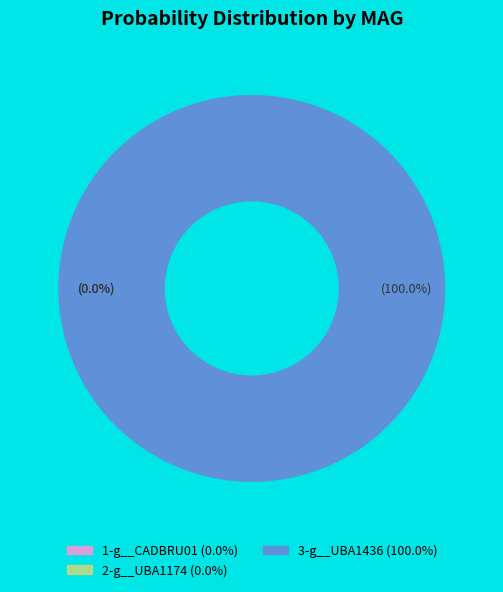

Is there a majority slice in this chart?

Yes